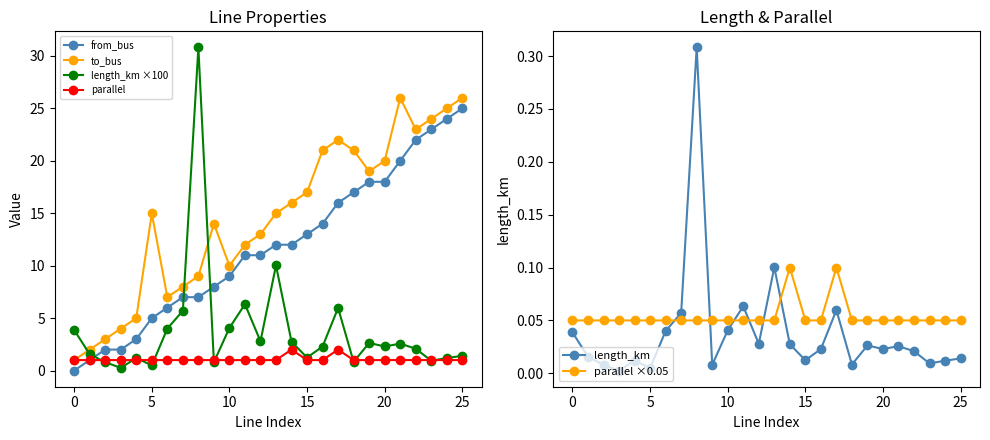

How many data points in from_bus are above 12?

11